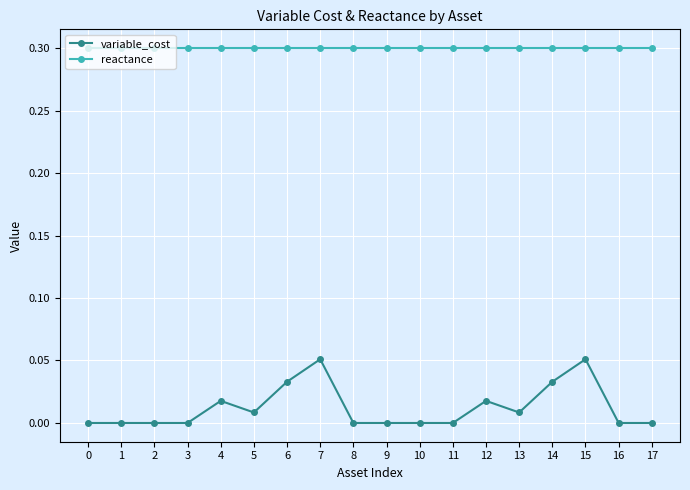

Rank the series at 1 from highest to lowest value.

reactance, variable_cost